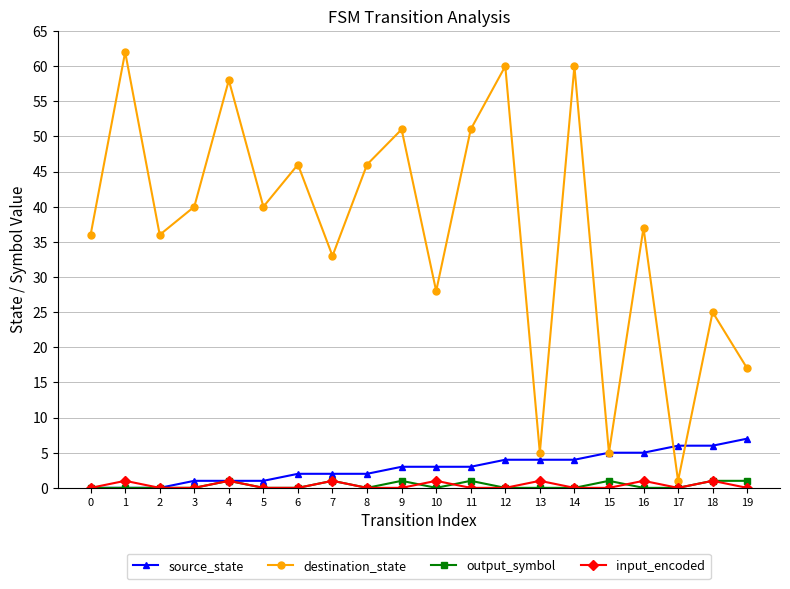

Which series has the widest spread of values?

destination_state